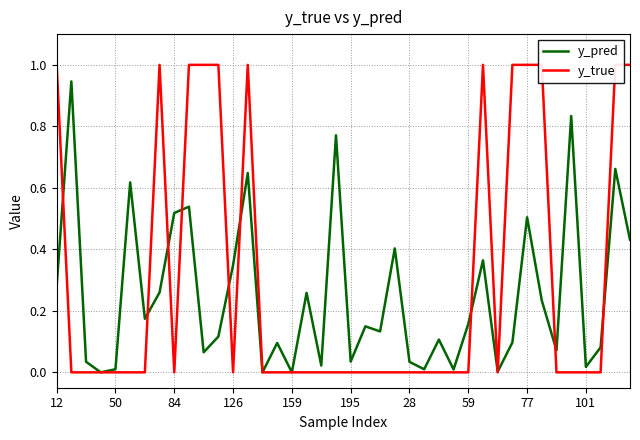

What are all the series names shown in the legend?

y_pred, y_true